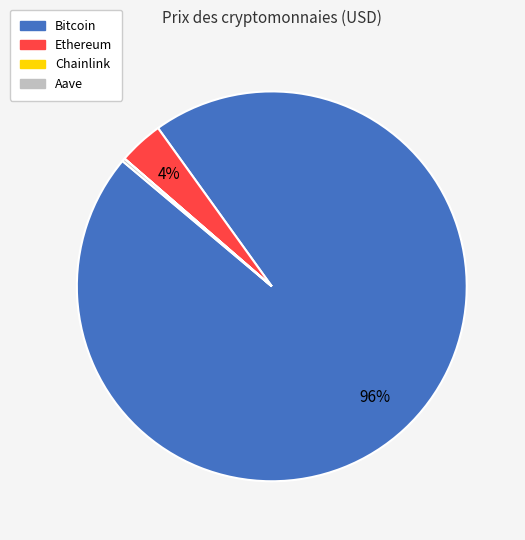

True or false: Bitcoin accounts for 96% of the total.

True